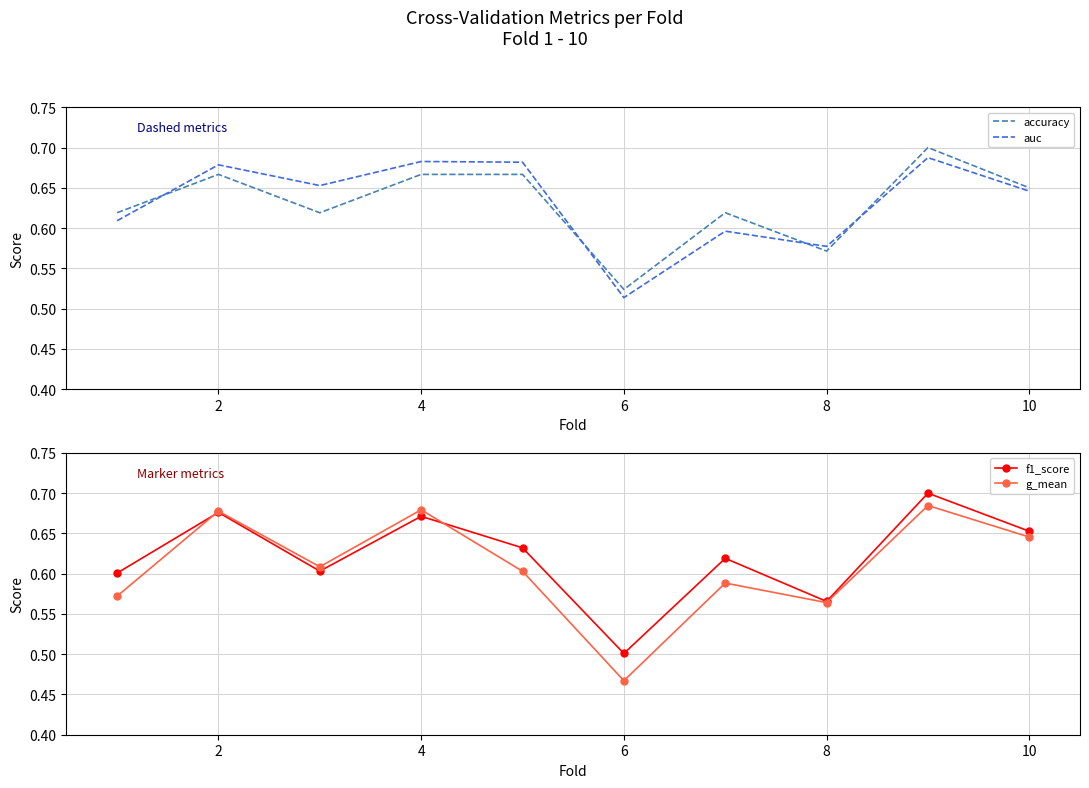

True or false: auc and g_mean cross at least once.

False